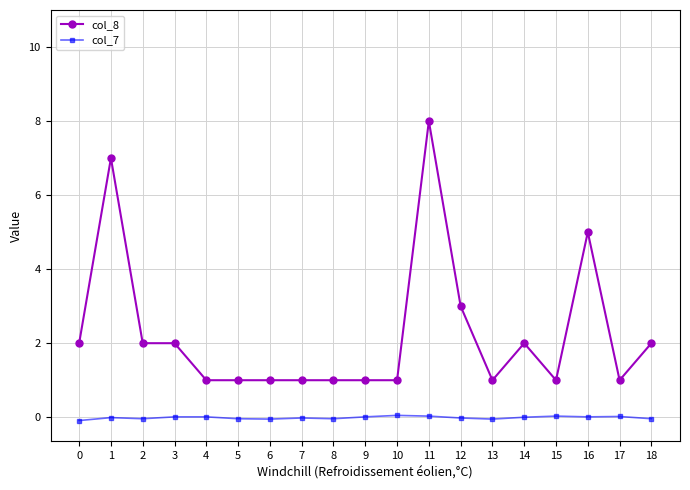

True or false: col_8 and col_7 intersect in this chart.

False